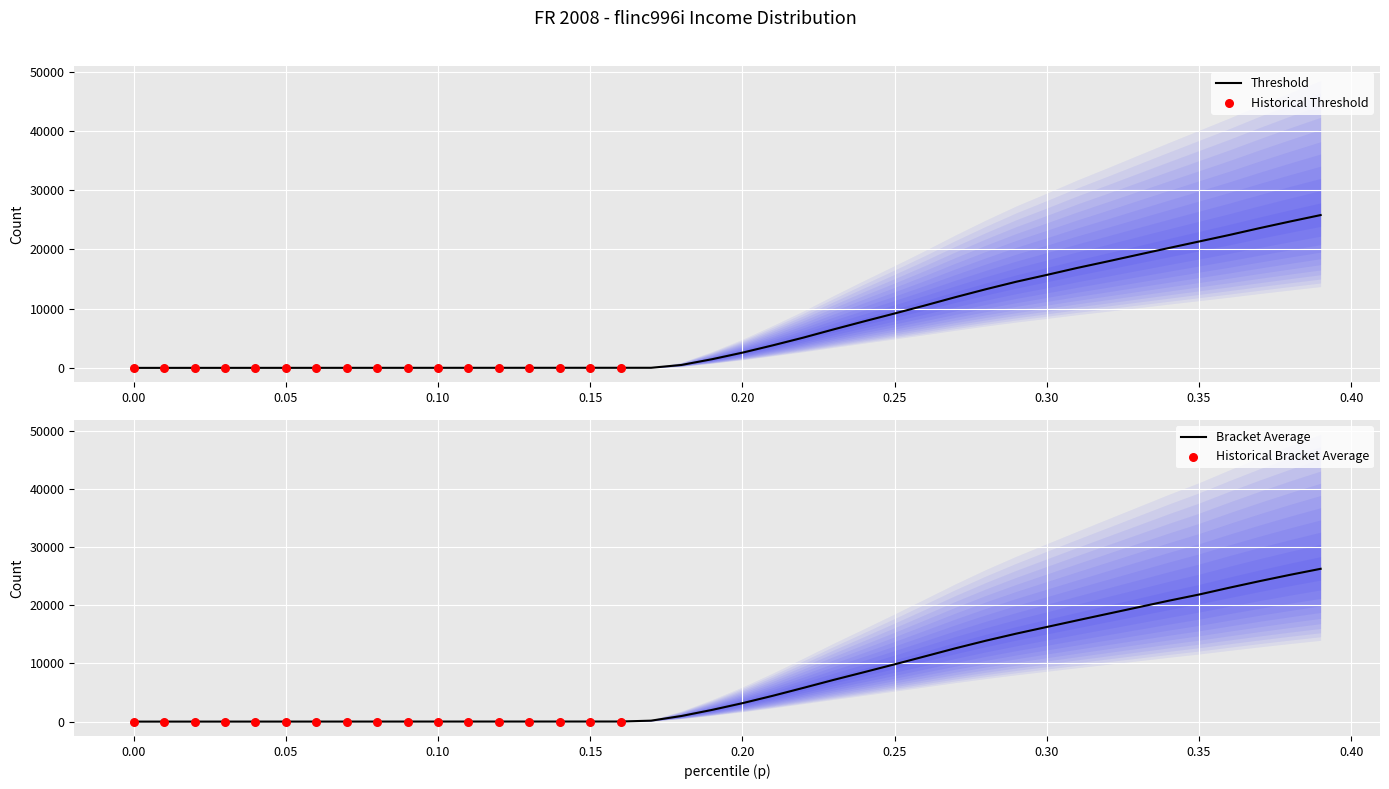

Is the value of bracketavg at 0.01 greater than the value of thr at 0.33?

No